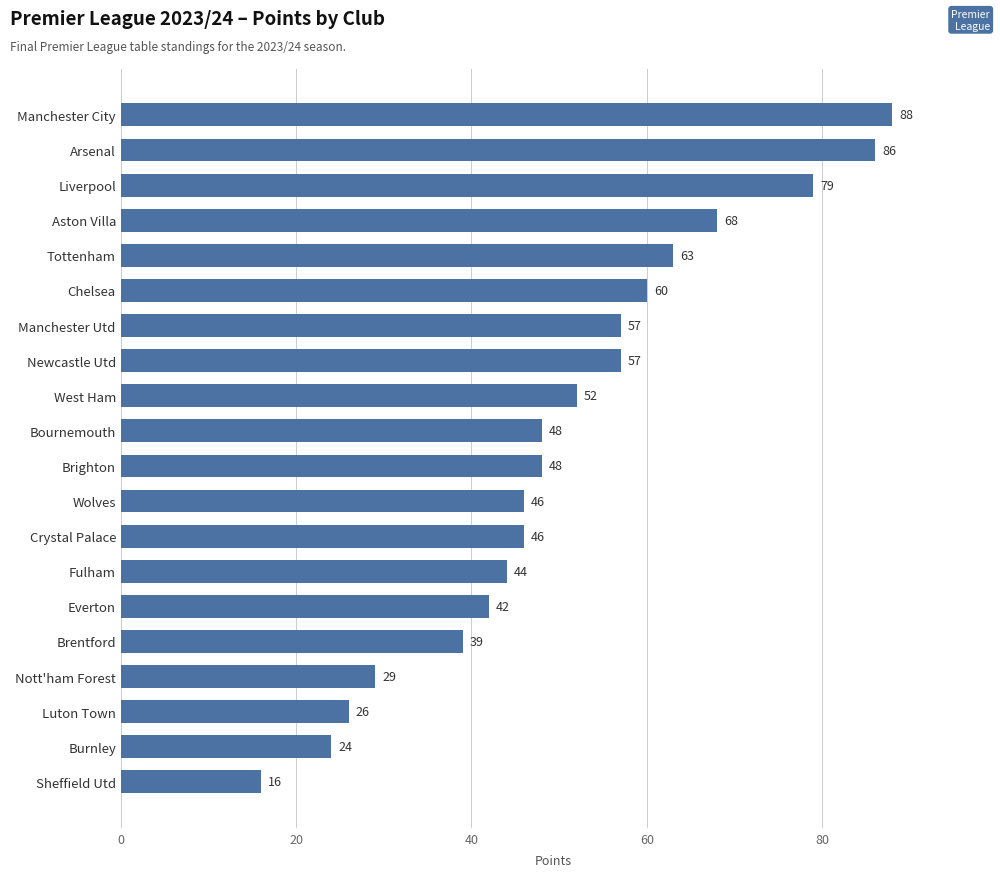

What is the sum of all values?

1018